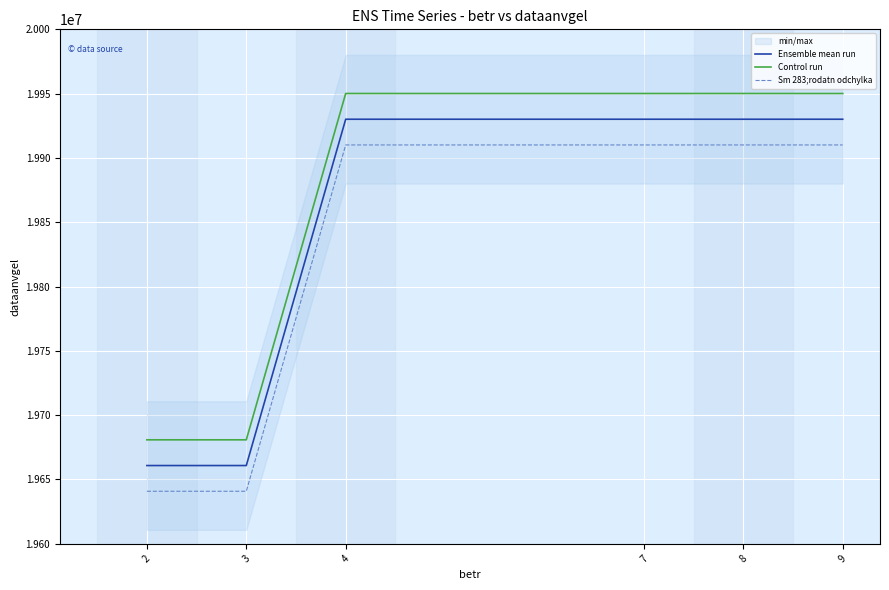

Reading left to right, transcribe all the data shown in this chart.

Ensemble mean run: 19660821	19660821	19930101	19930101	19930101	19930101
Control run: 19680821	19680821	19950101	19950101	19950101	19950101
Sm 283;rodatn odchylka: 19640821	19640821	19910101	19910101	19910101	19910101